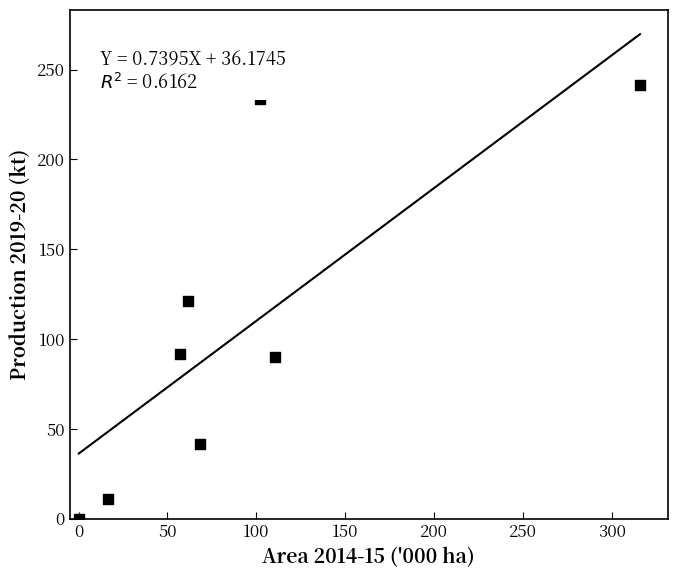

What is the range of X values (max minus min)?

315.6